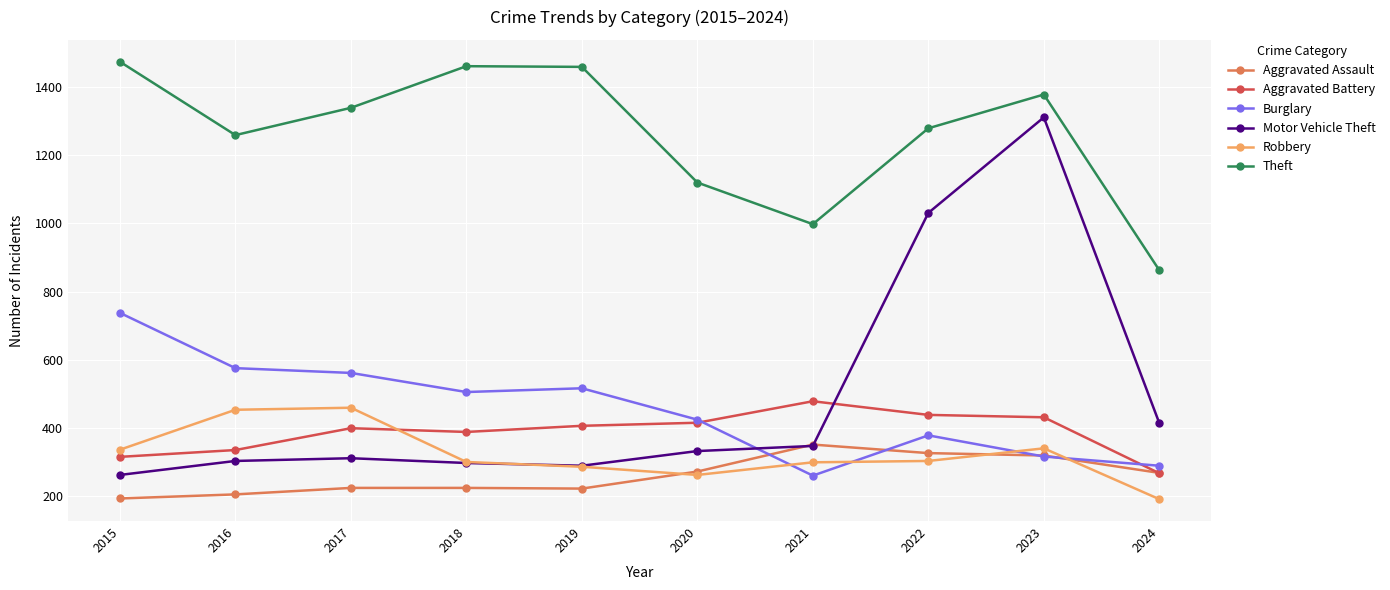

What is the spread (max minus min) of values at 2020?

857